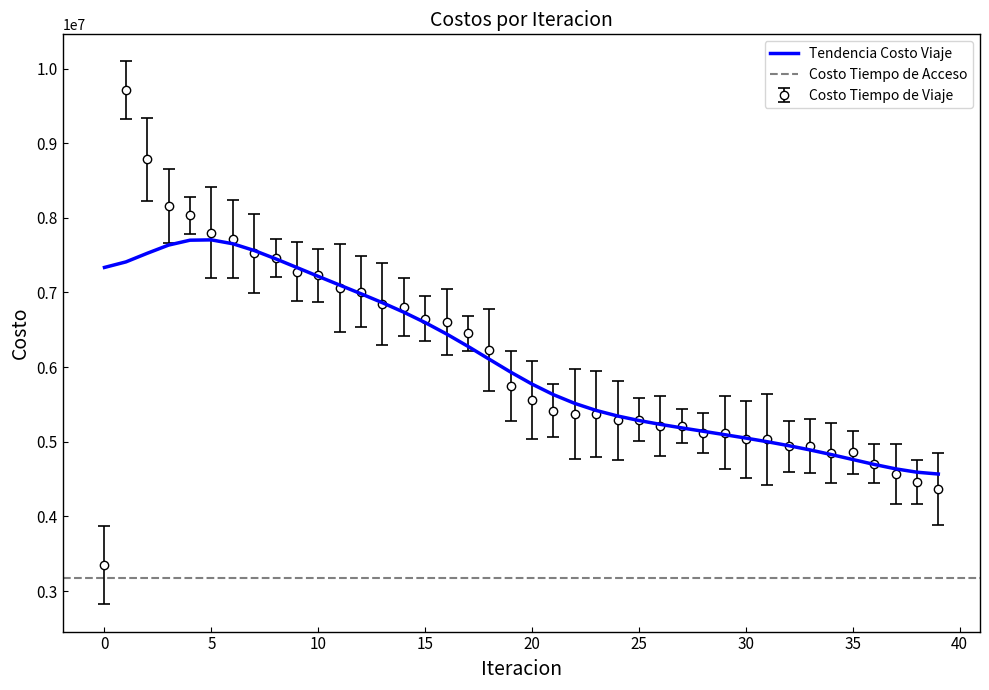

What is the label of the 33rd point from the right?

7